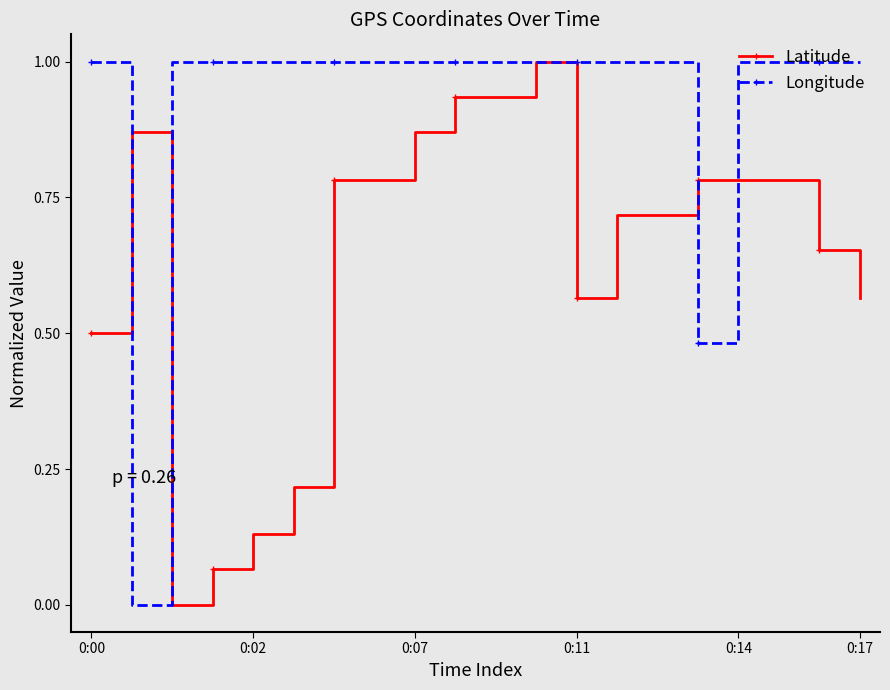

How many data points in Longitude are above 0?

19